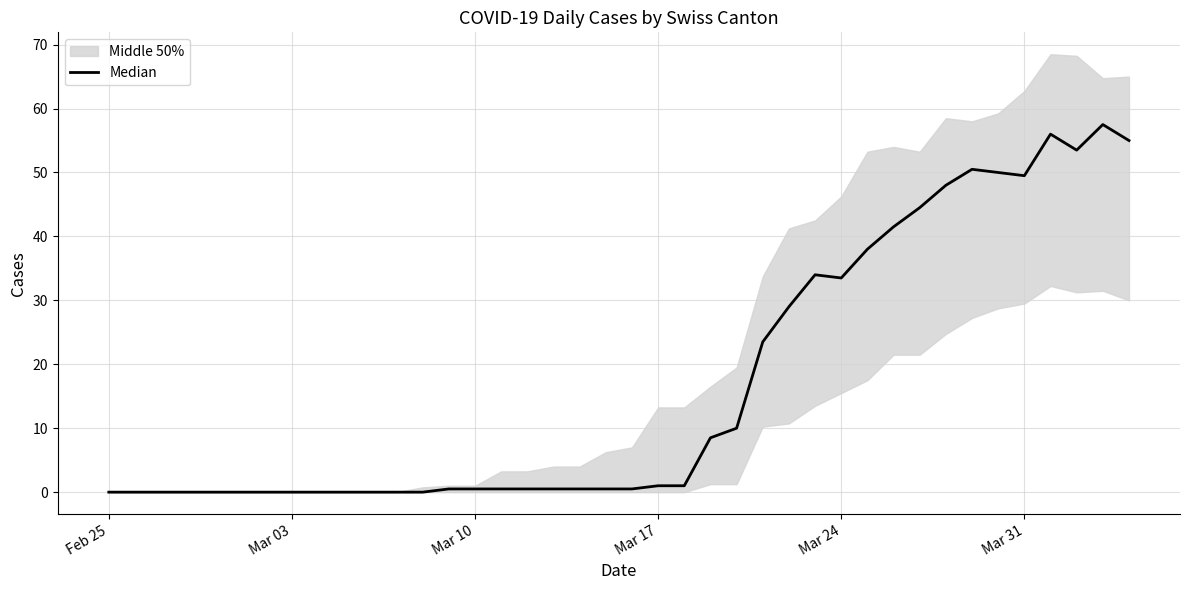

The value at 20 is 0.1. True or false?

False